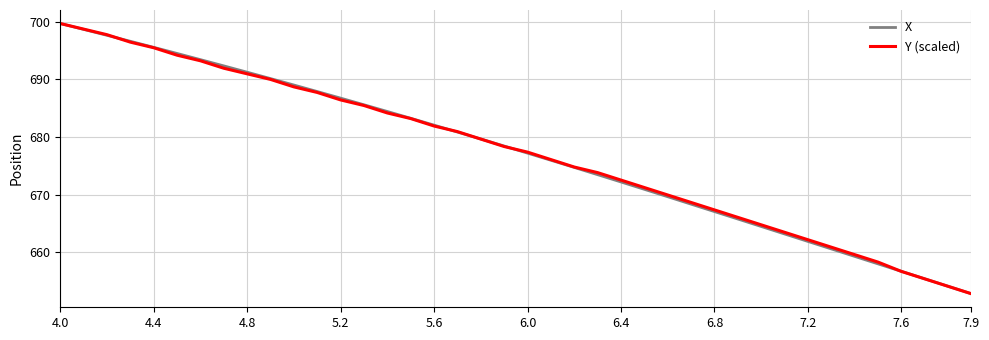

What is the smallest value displayed?

652.8